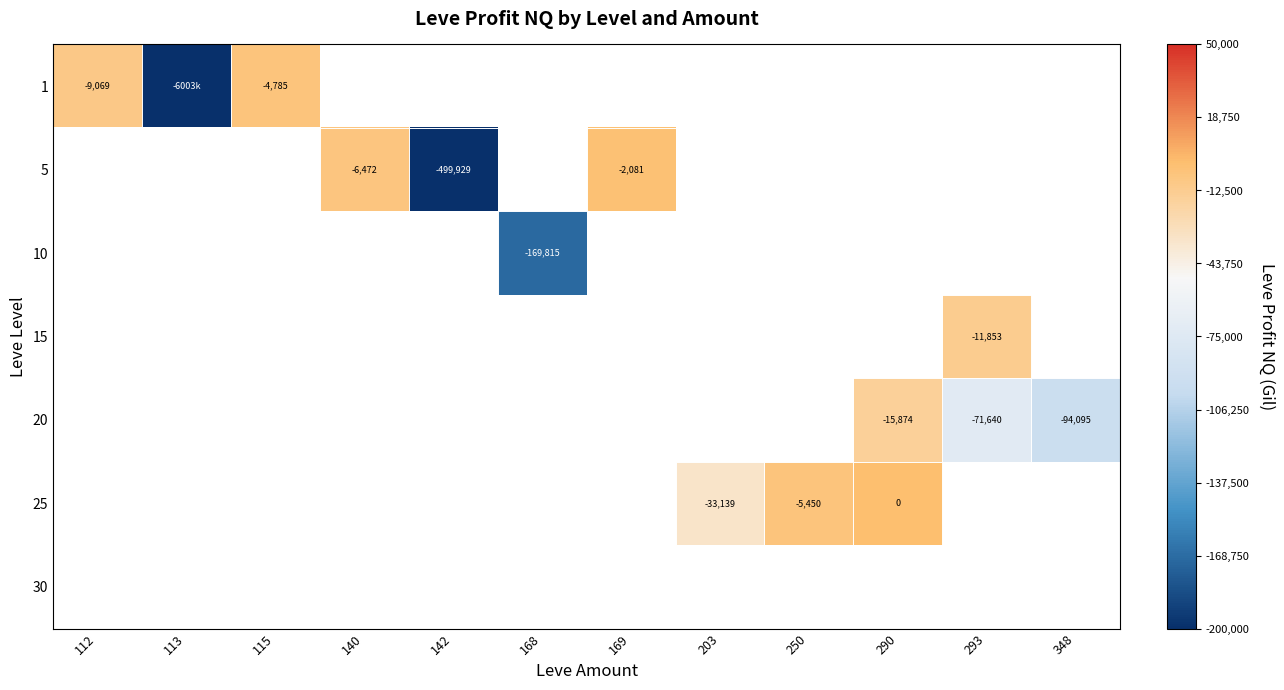

At which category does the chart reach its minimum across all series?

113